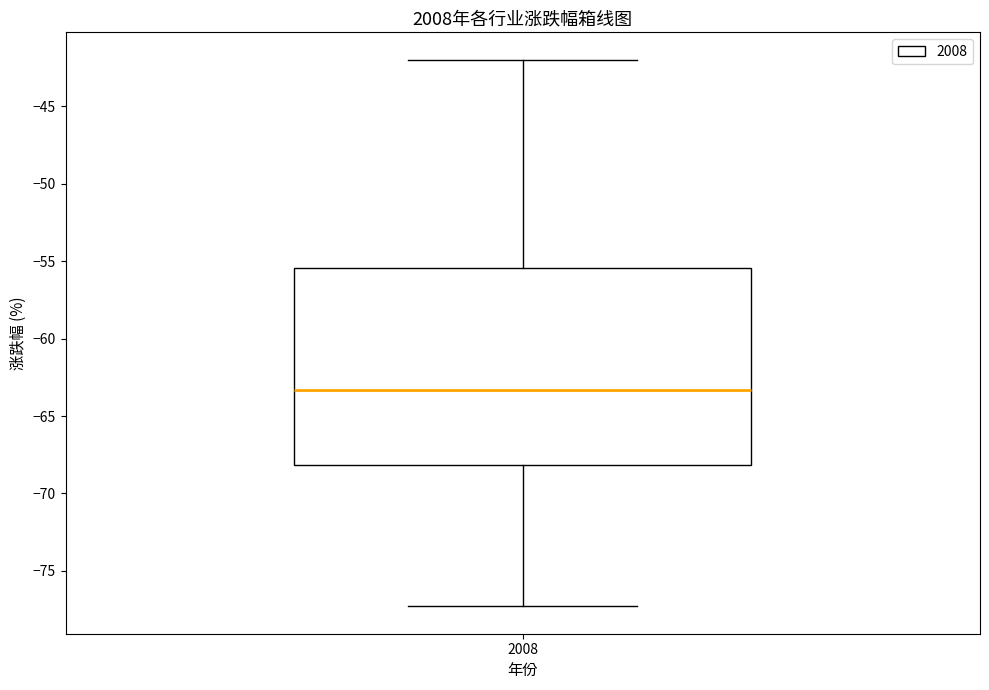

Read this box plot against the y-axis: the position of the median line, the range covered by the box, and the ends of both whiskers. The values are not printed on the chart, so give them approximately, as read against the axis.

median -63.5, box -68.0 to -55.5, whiskers -77.5 to -42.0